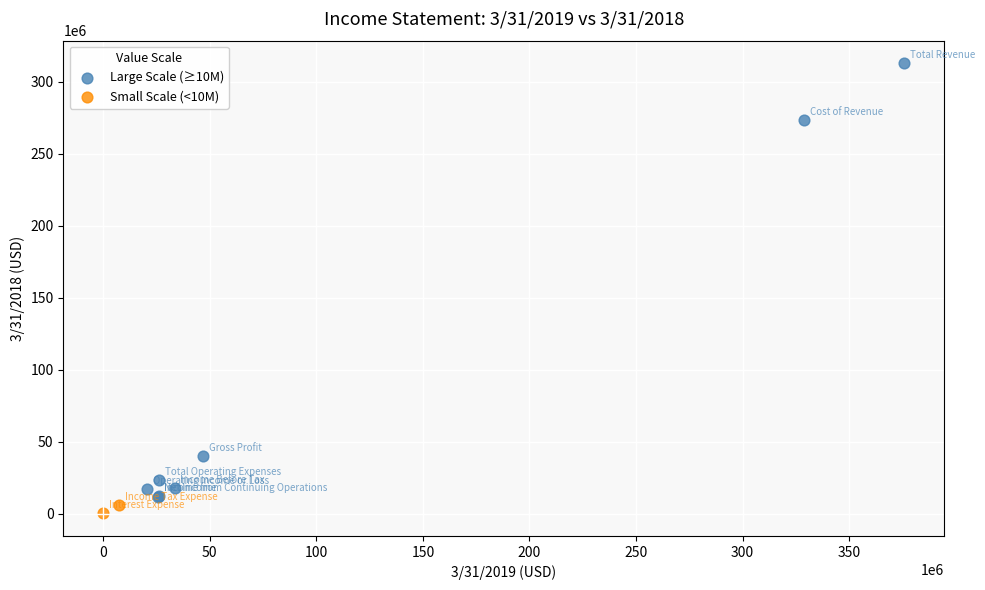

What are all the series names shown in the legend?

Large Scale (≥10M), Small Scale (<10M)